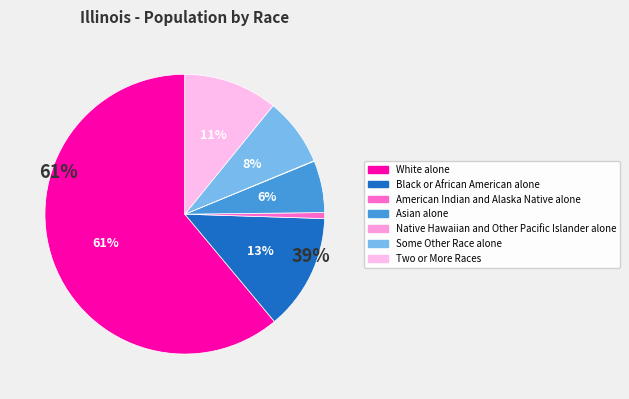

Is there a majority slice in this chart?

Yes